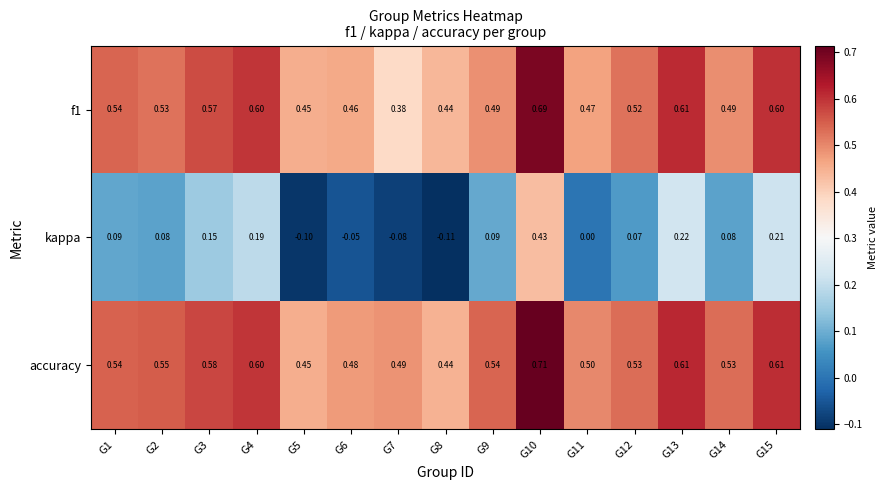

Which series has the largest range (max minus min)?

kappa